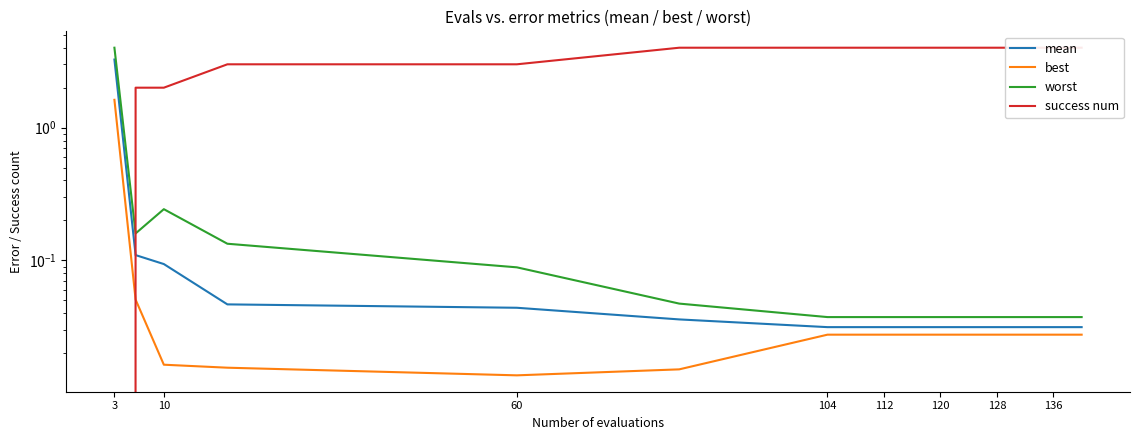

The value of mean at 10 is 0.0. True or false?

False